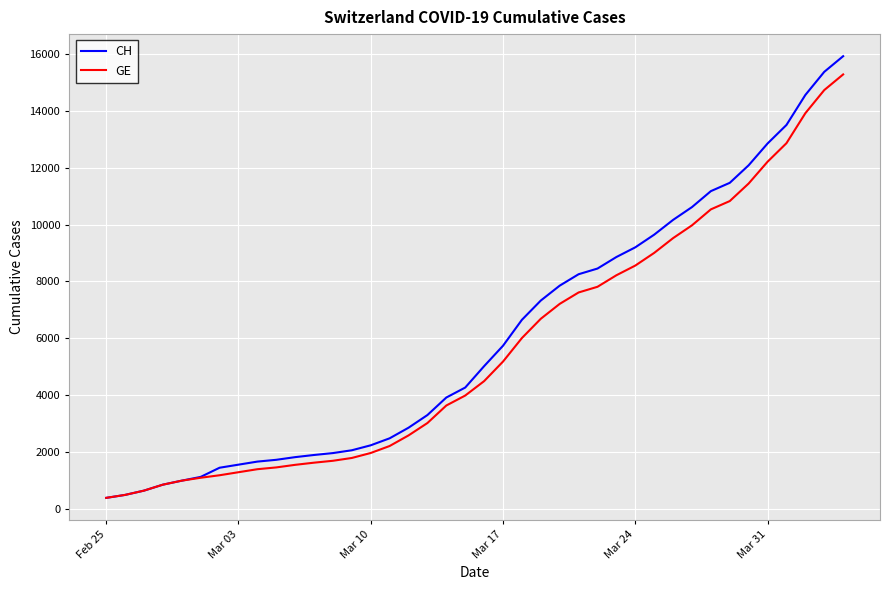

Which series has the widest spread of values?

CH